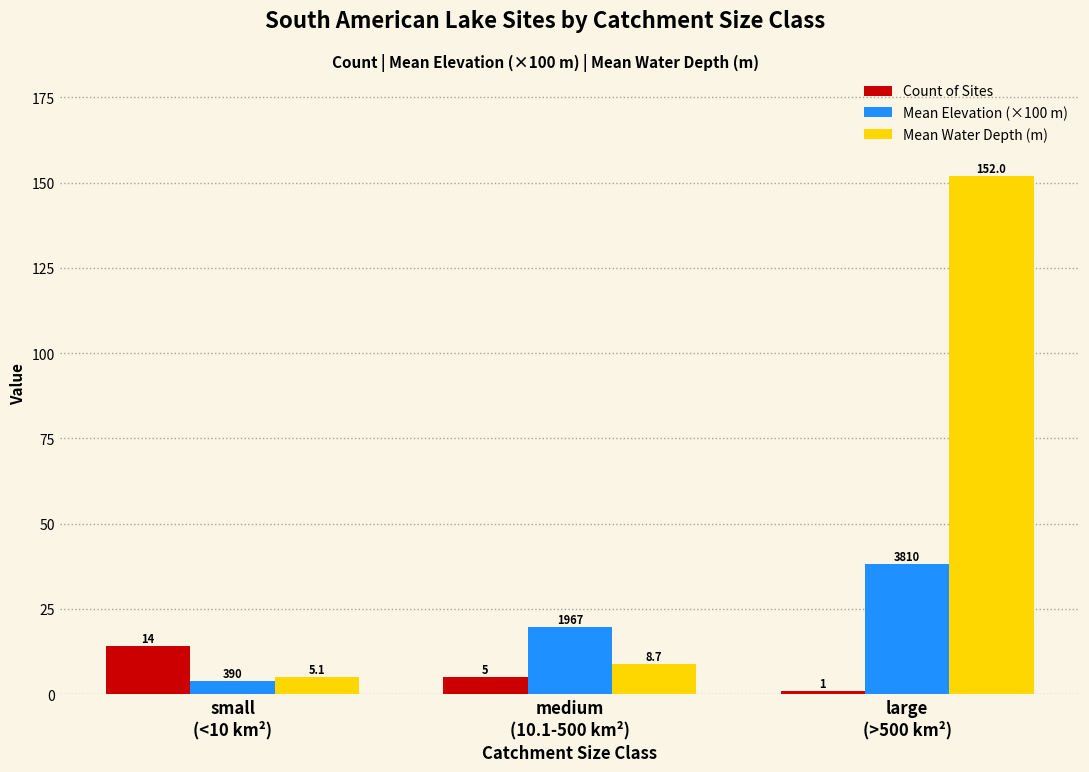

Is it true that Mean Elevation (×100 m) equals 10.0 at large
(>500 km²)?

False